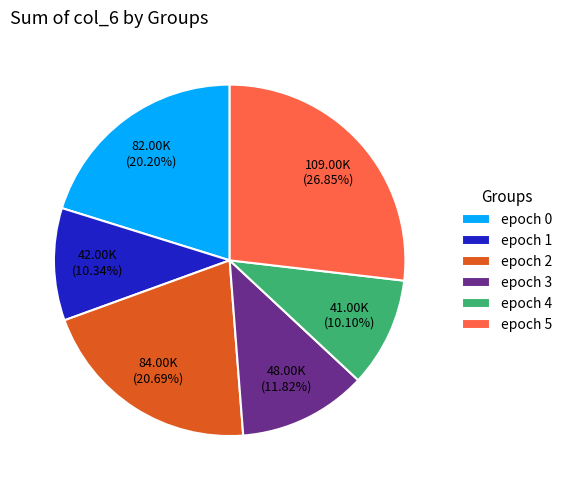

What percentage is the epoch 3 slice, to the nearest percent?

12%